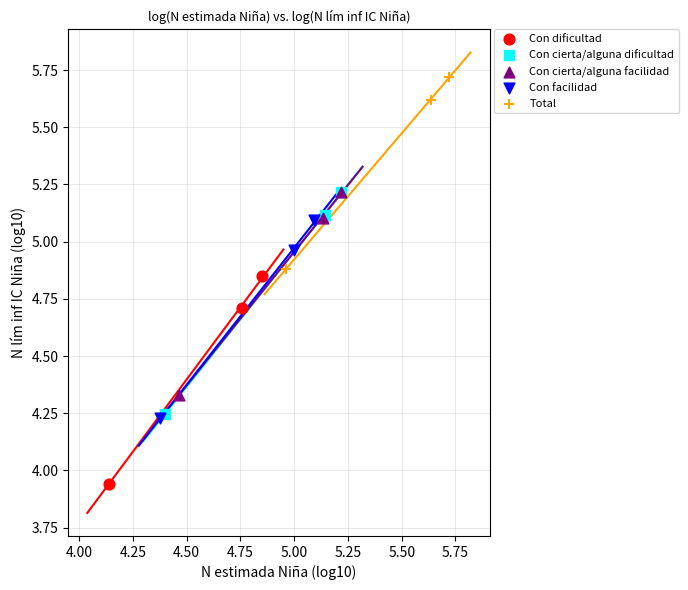

Which series reaches the minimum Y coordinate?

Con dificultad